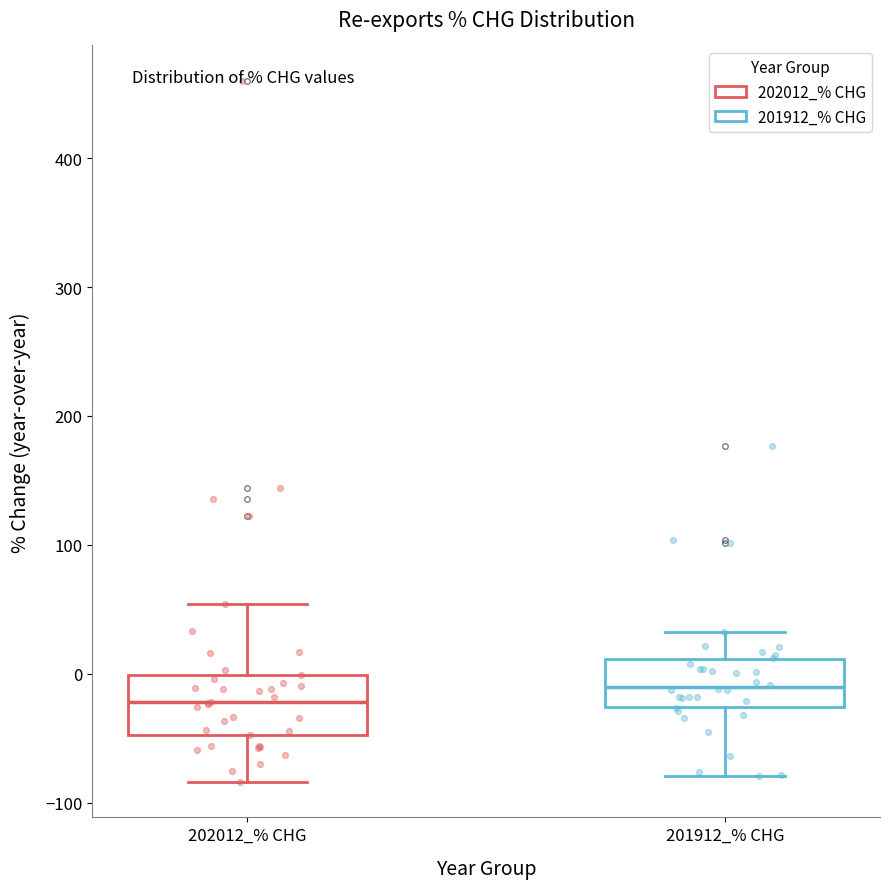

Reading left to right, read every box against the y-axis: the position of its median line, the range the box covers, and the ends of its whiskers. The values are not printed on the chart, so give them approximately, as read against the axis.

202012_% CHG: median -20, box -50 to 0, whiskers -80 to 50
201912_% CHG: median -10, box -30 to 10, whiskers -80 to 30